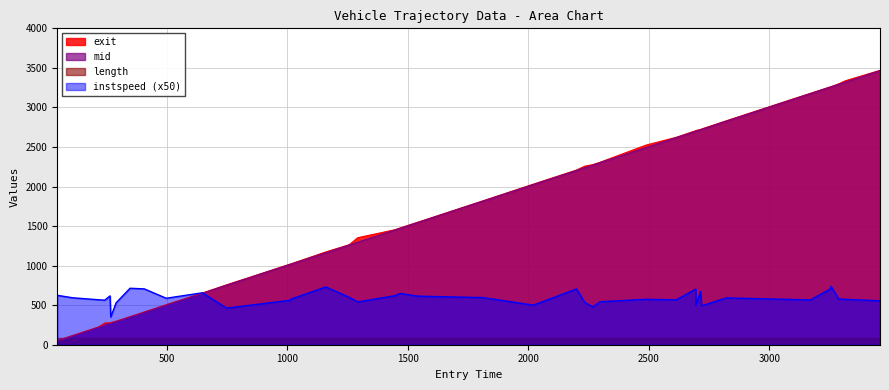

What is the lowest value of the instspeed (x50) series?

350.5